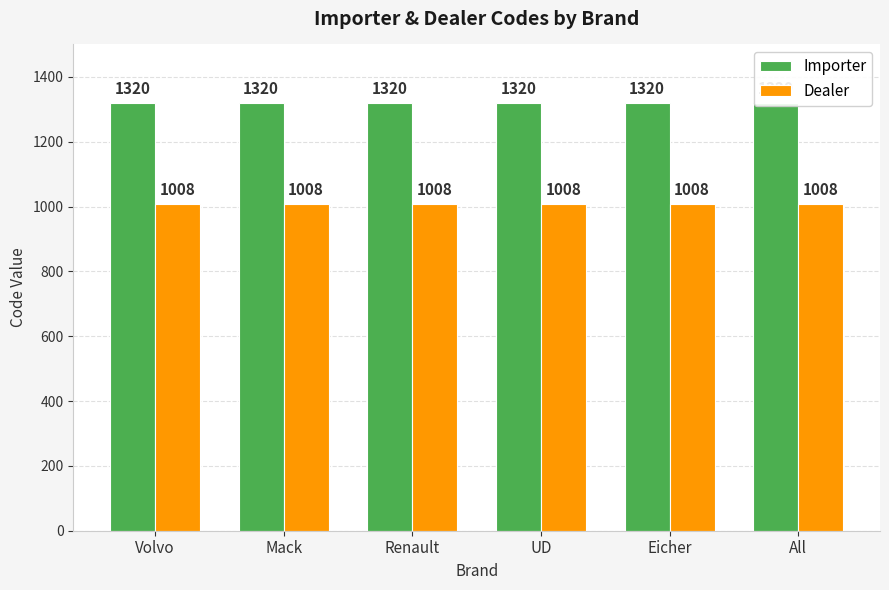

Is it true that Dealer equals 1008 at Eicher?

True